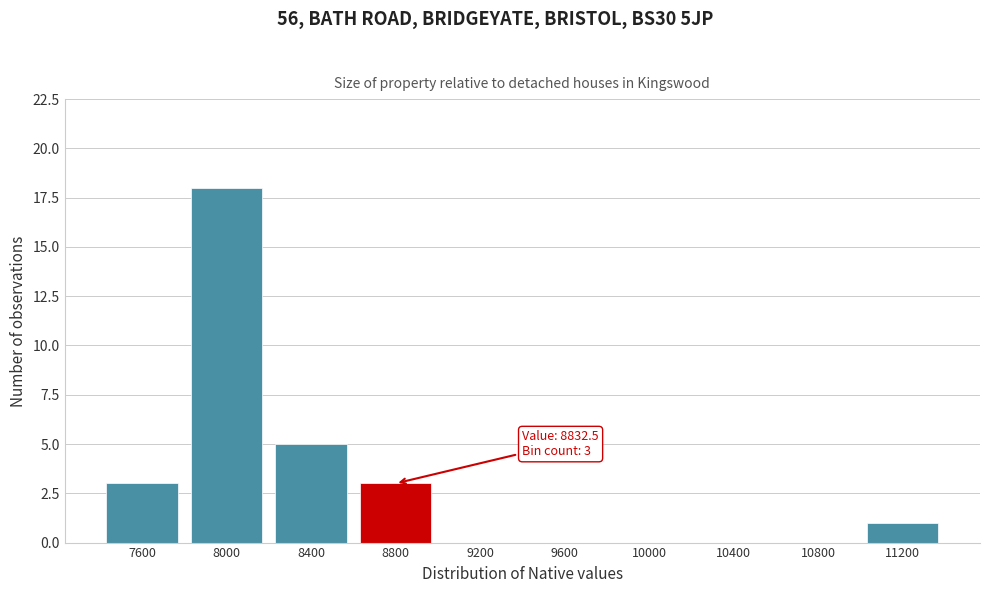

Reading right to left, list all the values displayed in this chart.

11200=1	10800=0	10400=0	10000=0	9600=0	9200=0	8800=3	8400=5	8000=18	7600=3